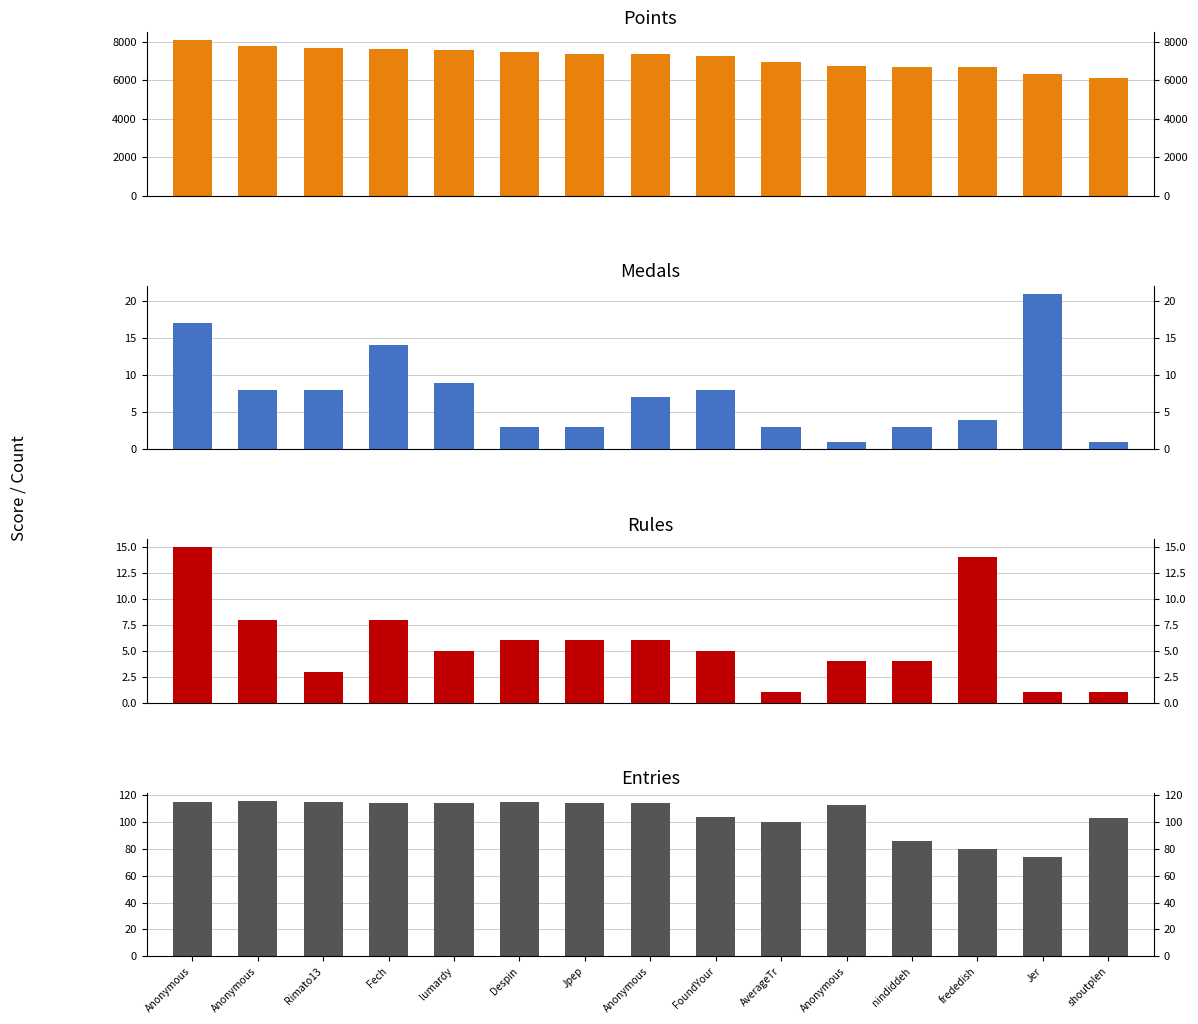

Rank the series by their maximum value, from highest to lowest.

Points, Entries, Medals, Rules